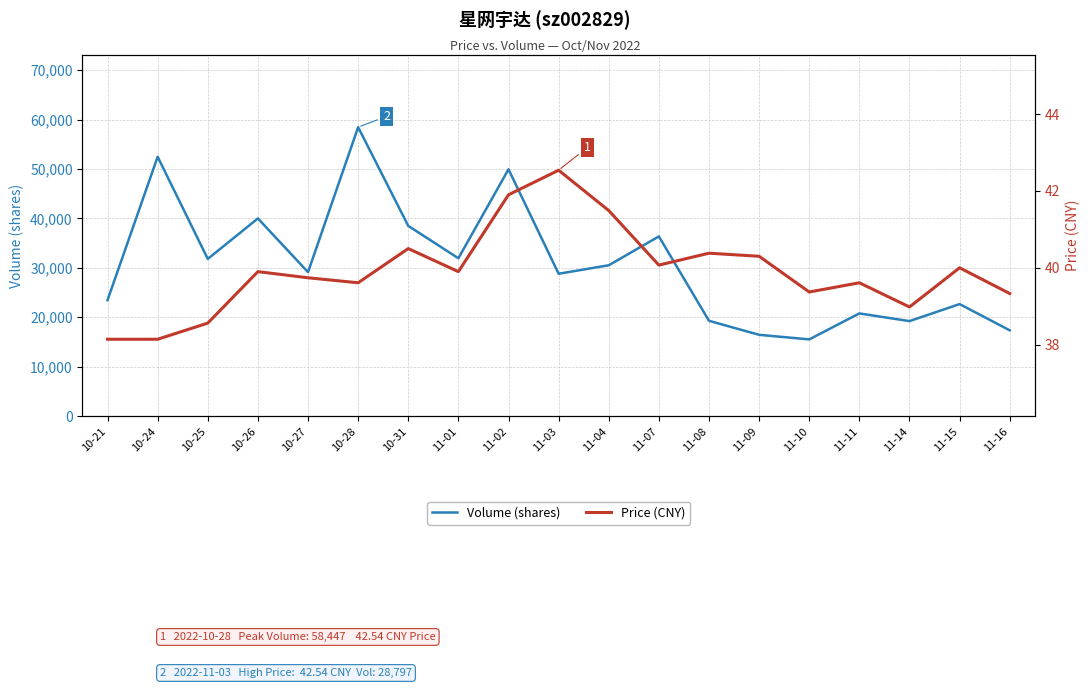

Reading right to left, what are all the values shown in this chart?

Volume (shares): 11-16=17351.0	11-15=22659.0	11-14=19213.0	11-11=20771.0	11-10=15515.0	11-09=16439.0	11-08=19276.0	11-07=36346.0	11-04=30509.0	11-03=28797.0	11-02=49925.0	11-01=31927.0	10-31=38480.0	10-28=58447.0	10-27=29118.0	10-26=39983.0	10-25=31798.0	10-24=52464.0	10-21=23463.0
Price (CNY): 11-16=39.3	11-15=40.0	11-14=39.0	11-11=39.6	11-10=39.4	11-09=40.3	11-08=40.4	11-07=40.1	11-04=41.5	11-03=42.5	11-02=41.9	11-01=39.9	10-31=40.5	10-28=39.6	10-27=39.7	10-26=39.9	10-25=38.6	10-24=38.1	10-21=38.1